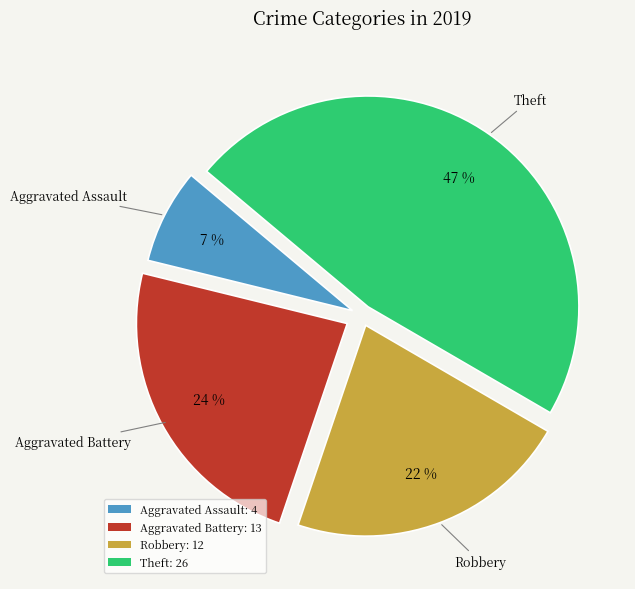

What is the ratio of the value at Aggravated Assault: 4 to the value at Robbery: 12?

0.3